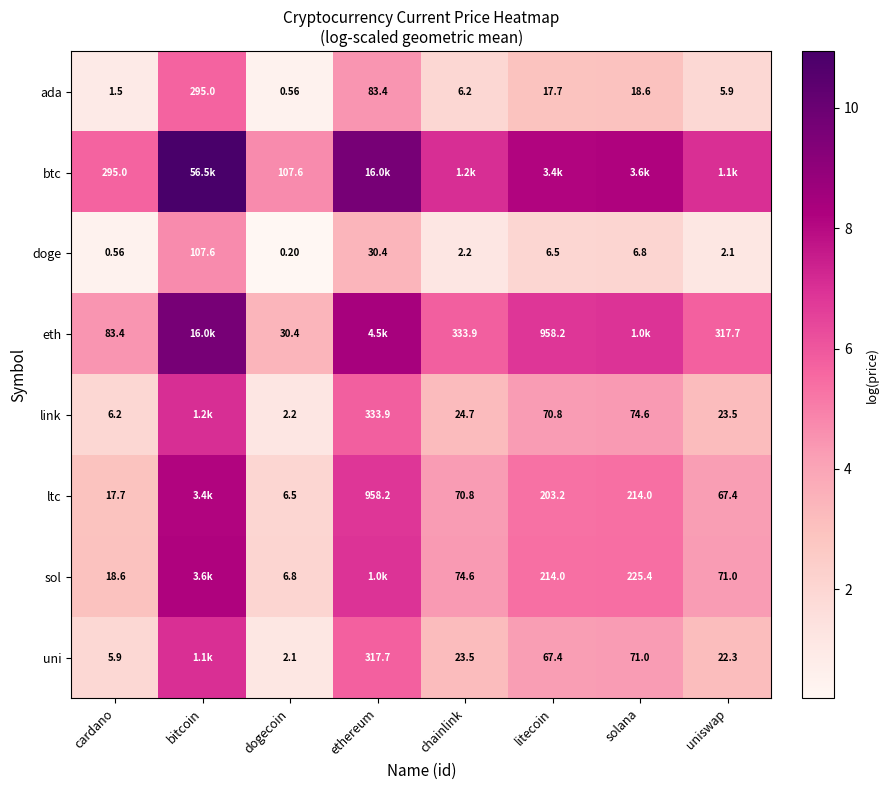

Rank the series at cardano from lowest to highest value.

doge, ada, uni, link, ltc, sol, eth, btc